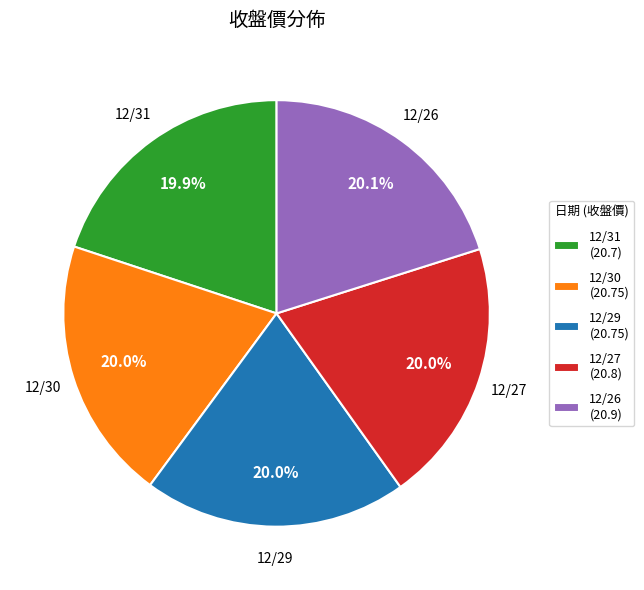

Is it true that 12/27 is 20% of the pie?

True